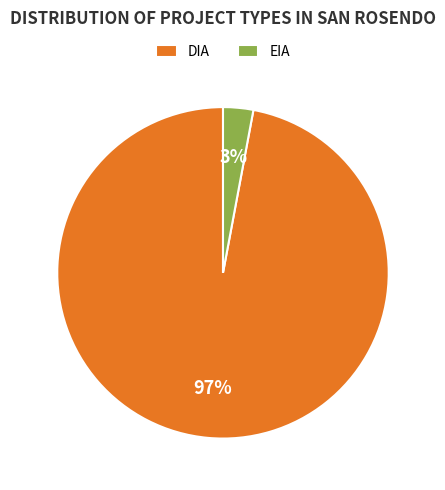

Combined, do DIA and EIA account for over 50%?

Yes